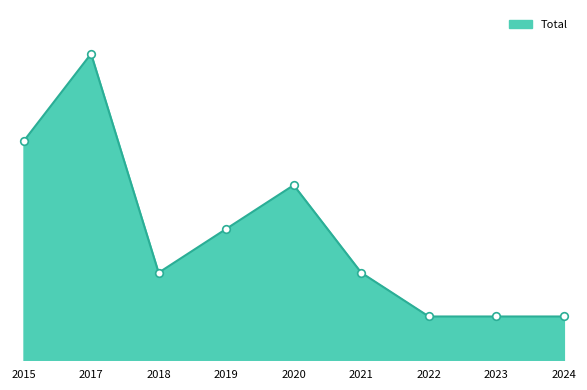

Is this an area chart (filled region under the line)?

Yes